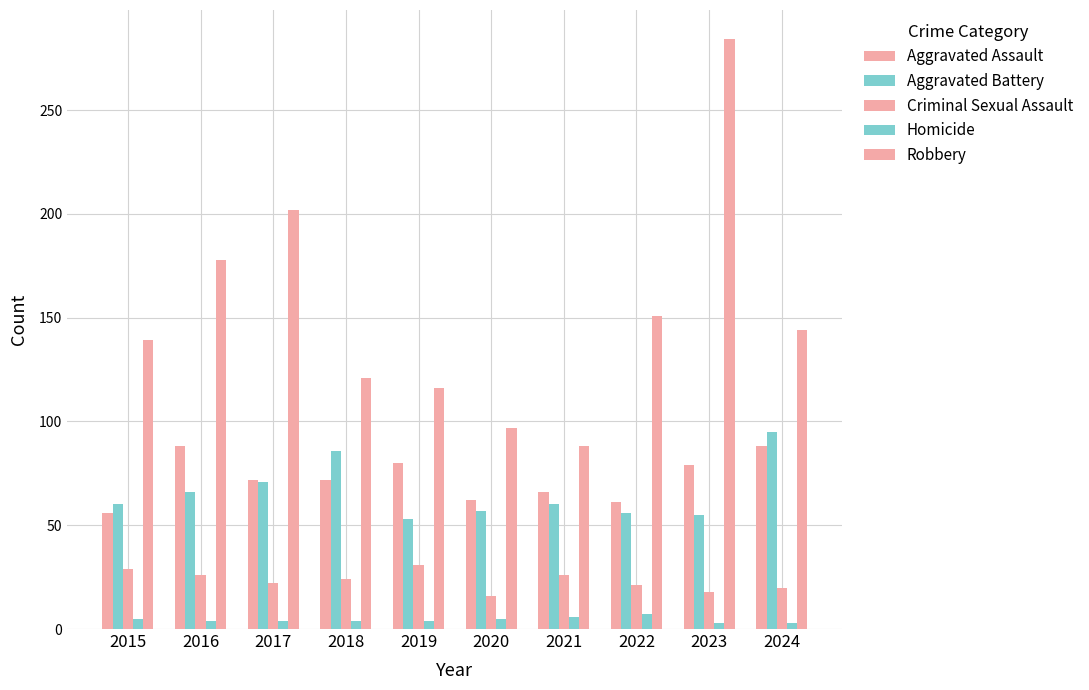

Does the chart contain stacked bars?

No